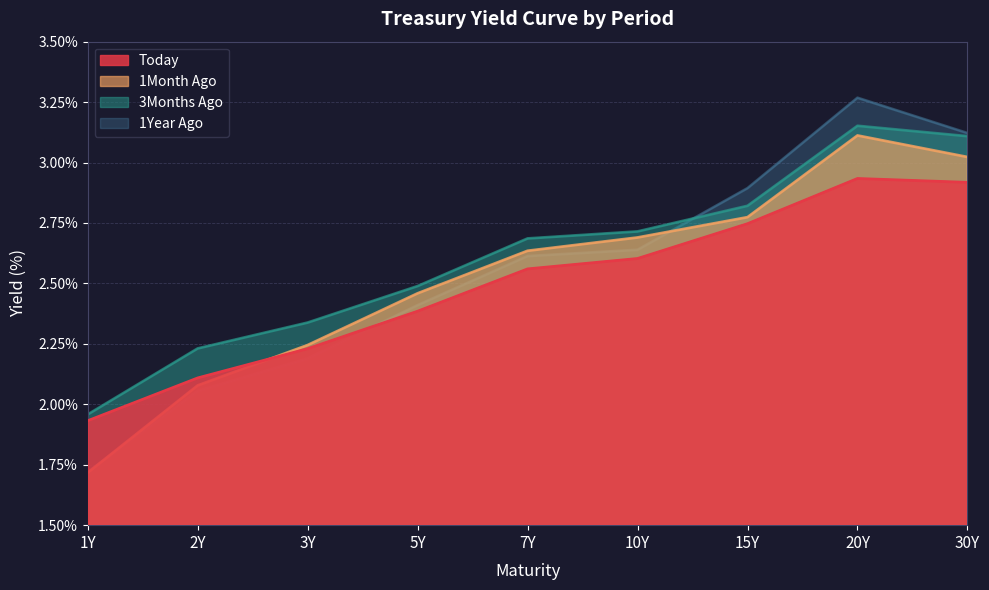

How many data points does each series have?

9